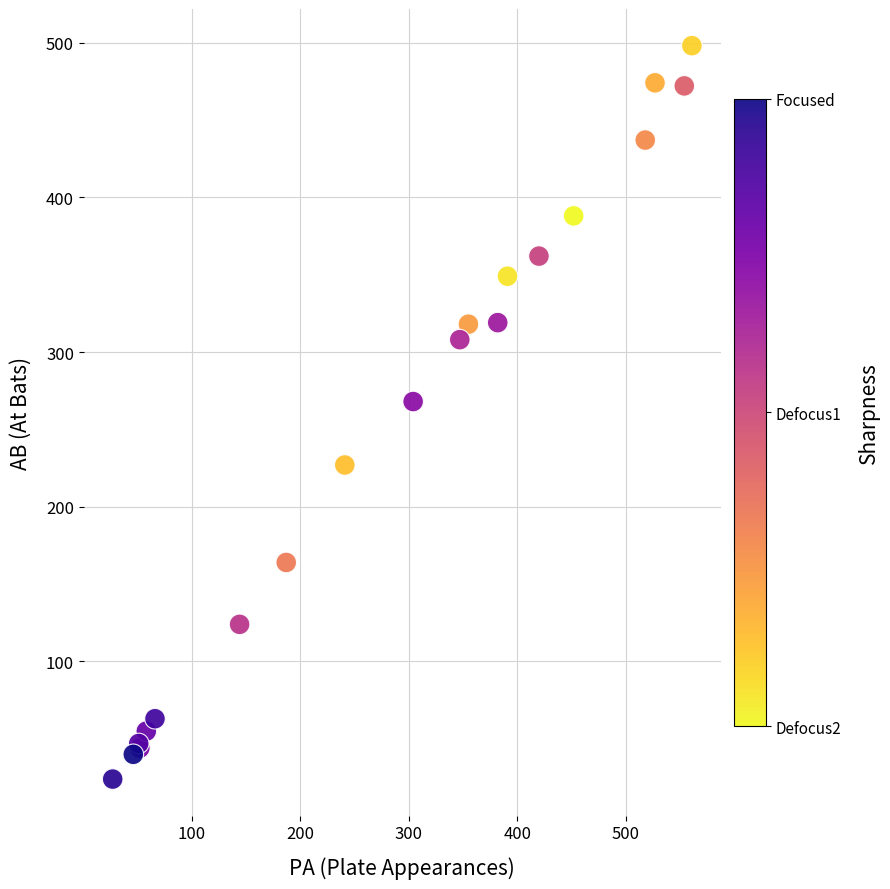

What Y value in the scatter plot is closest to 261?

268